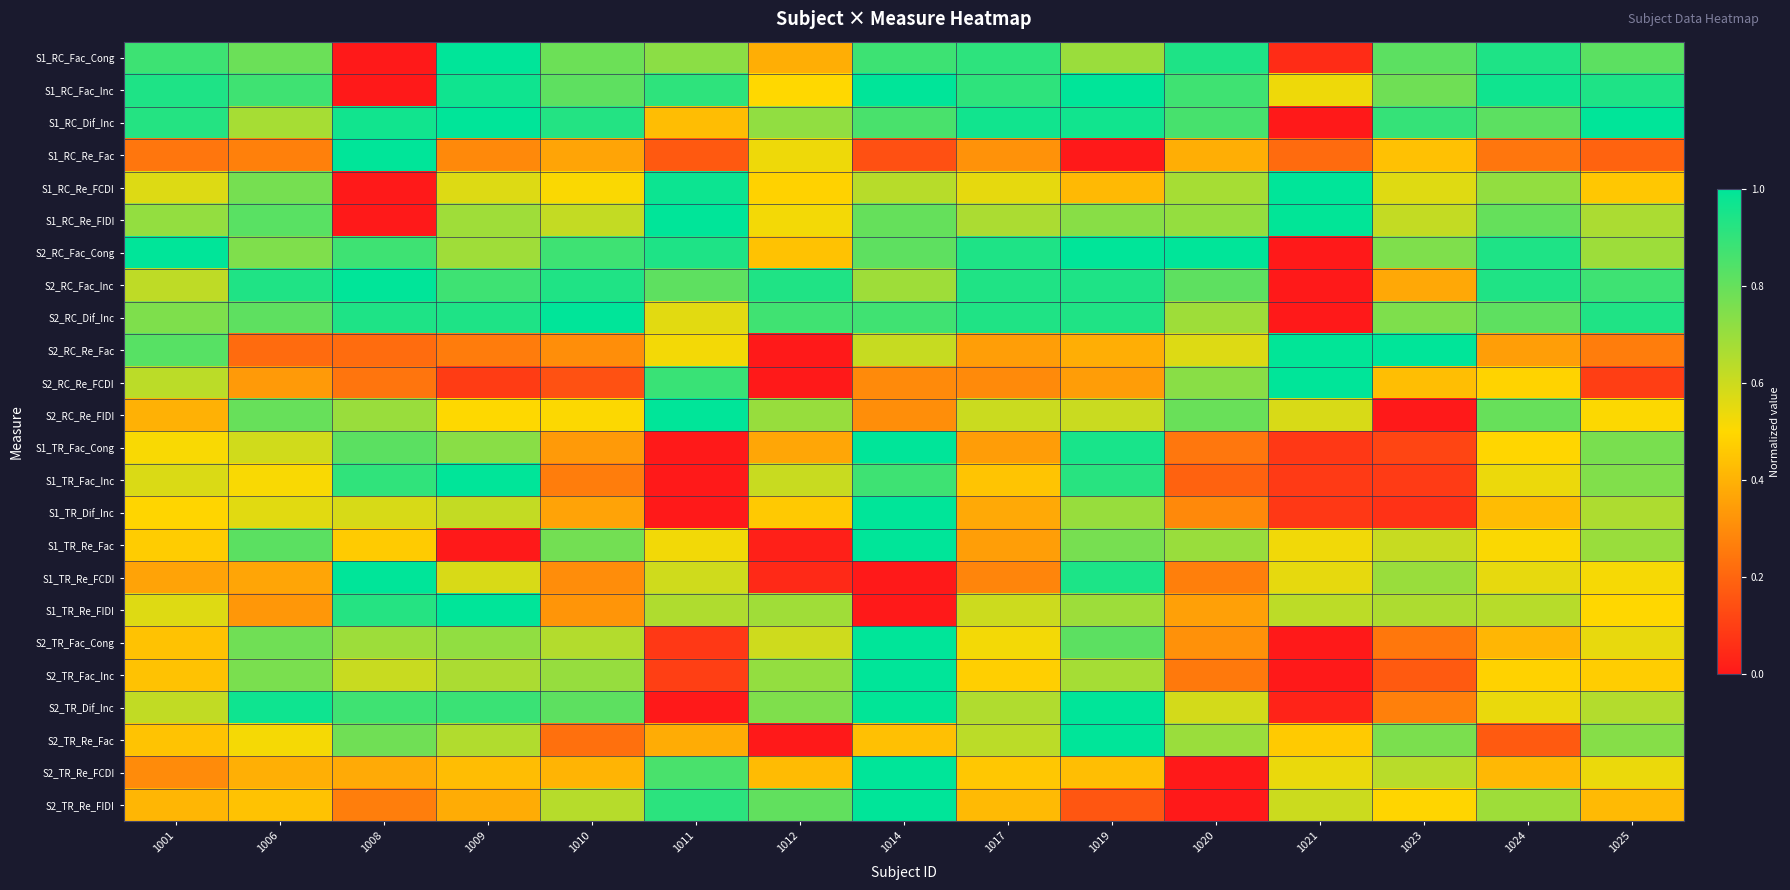

Which label corresponds to the largest value in the chart?

1009